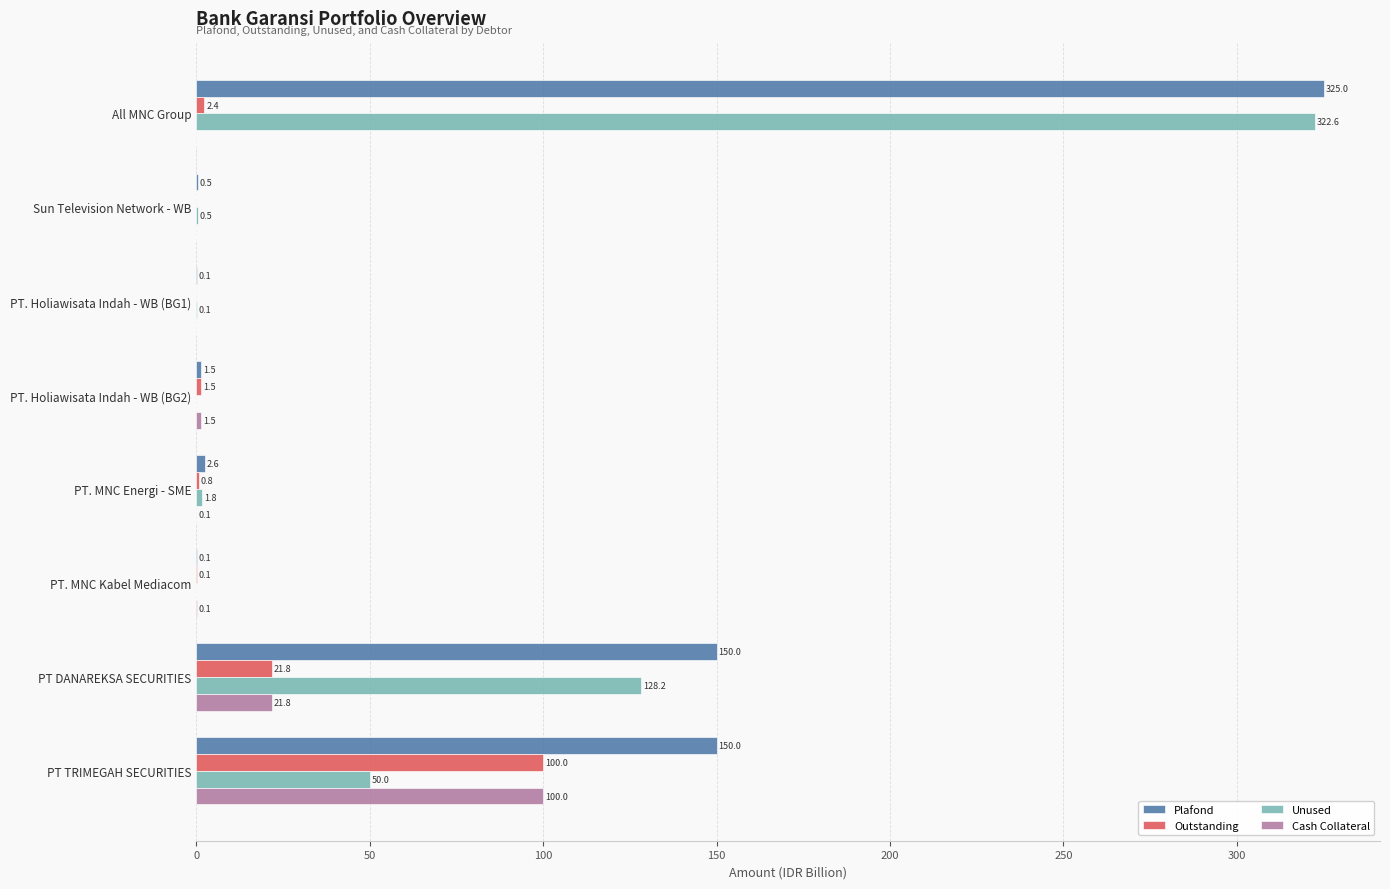

The Cash Collateral series shows 0.0 at All MNC Group. True or false?

True